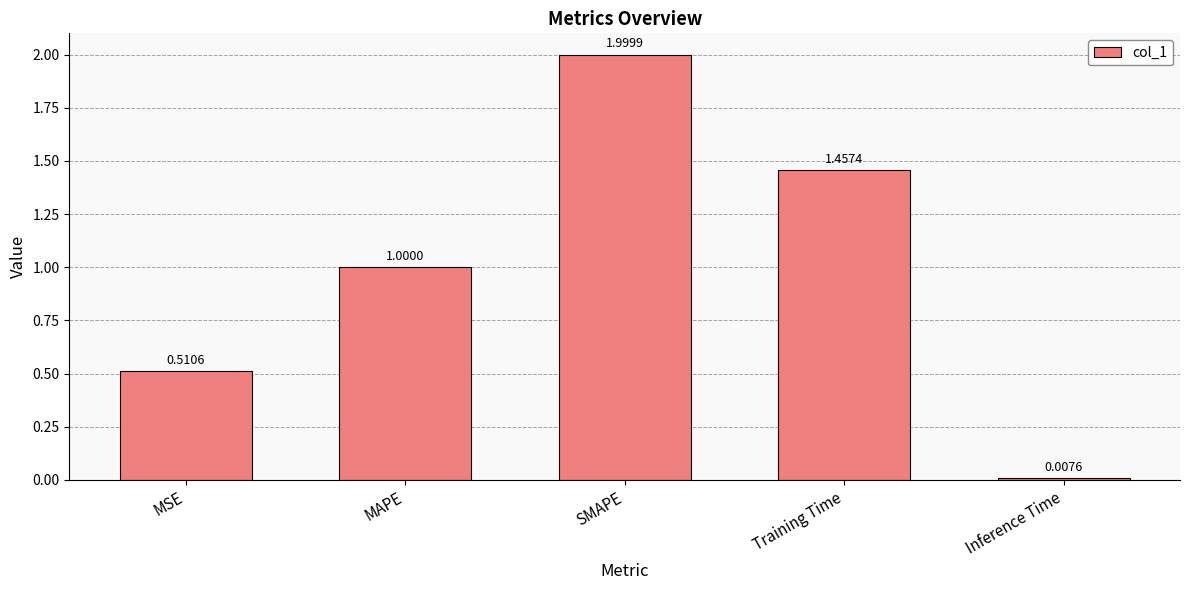

The value at MAPE is 1.0. True or false?

True